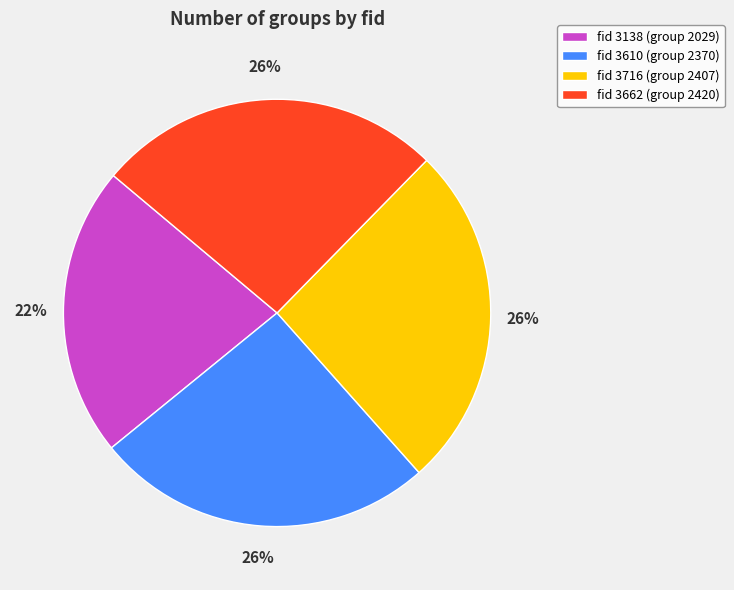

Is the sum of fid 3610 (group 2370) and fid 3716 (group 2407) greater than half?

Yes